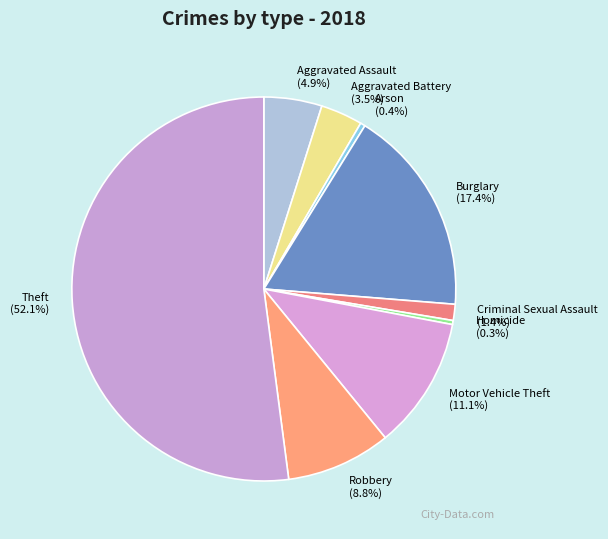

Which category has the biggest portion of the pie?

Theft